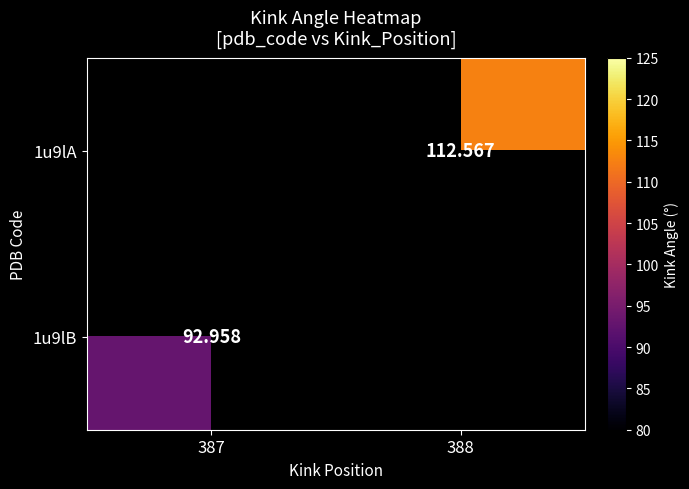

How many categories are shown in the chart?

2